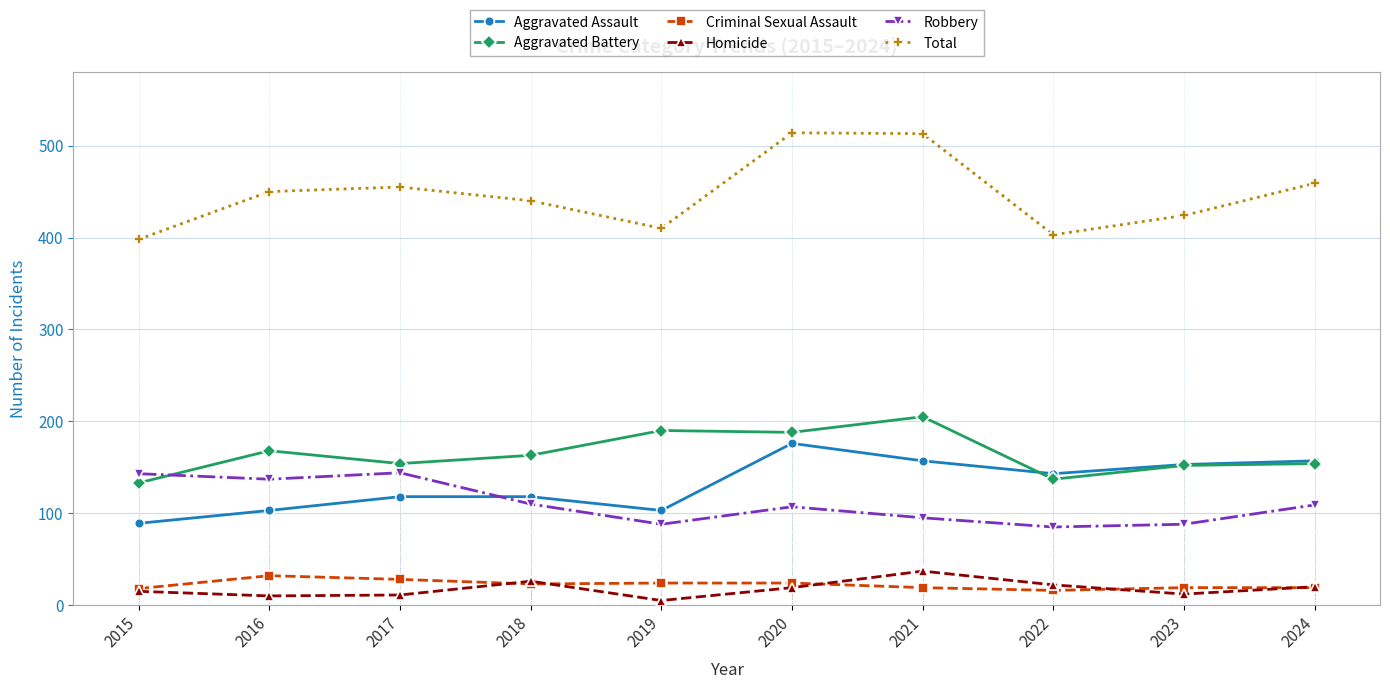

Which series has the widest spread of values?

Total